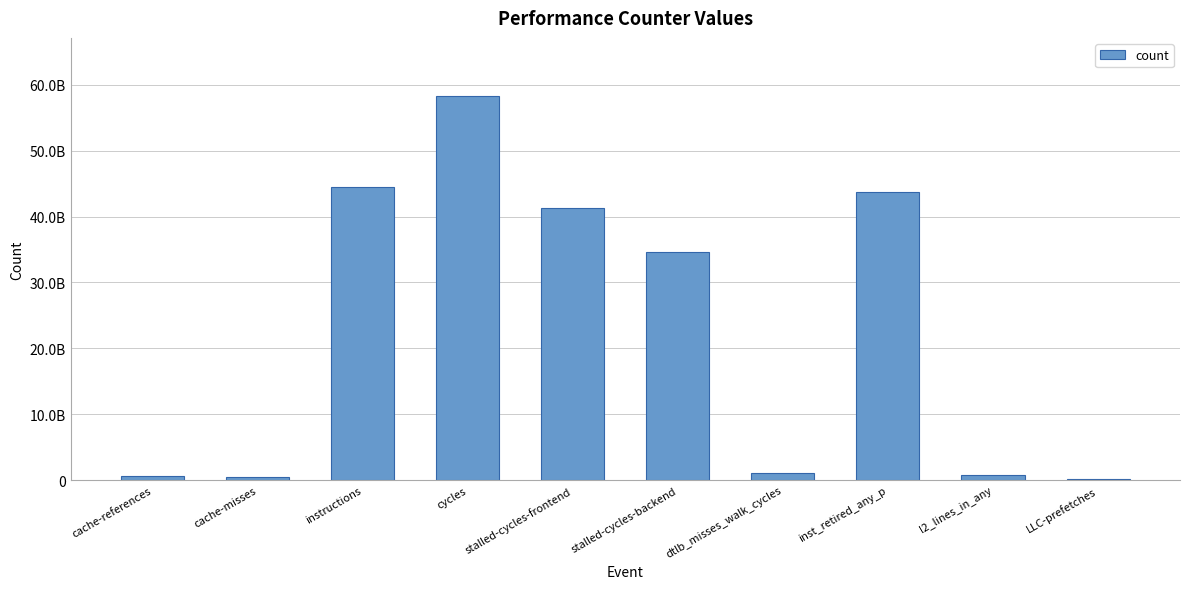

What is the approximate value at inst_retired_any_p?

43761539490